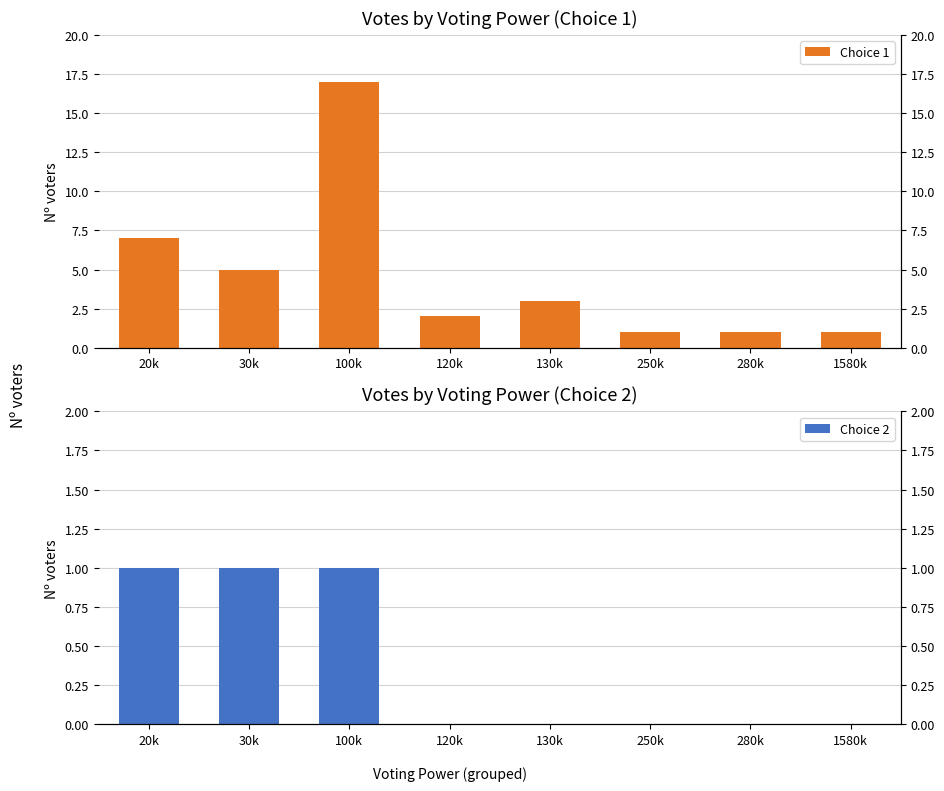

How many data points in Choice 1 are above 3?

3